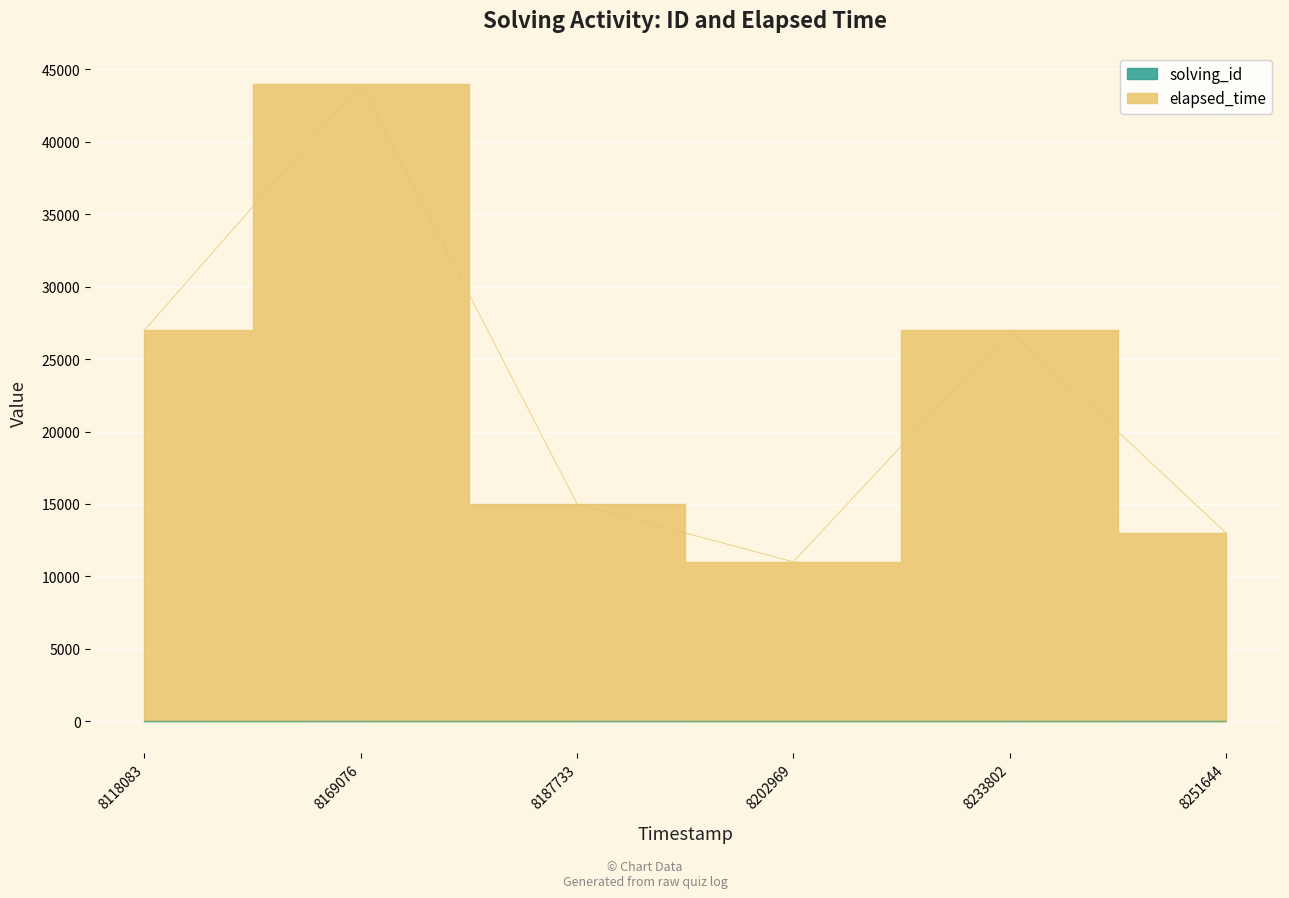

Between 8187733 and 8233802, which series saw the biggest shift?

elapsed_time